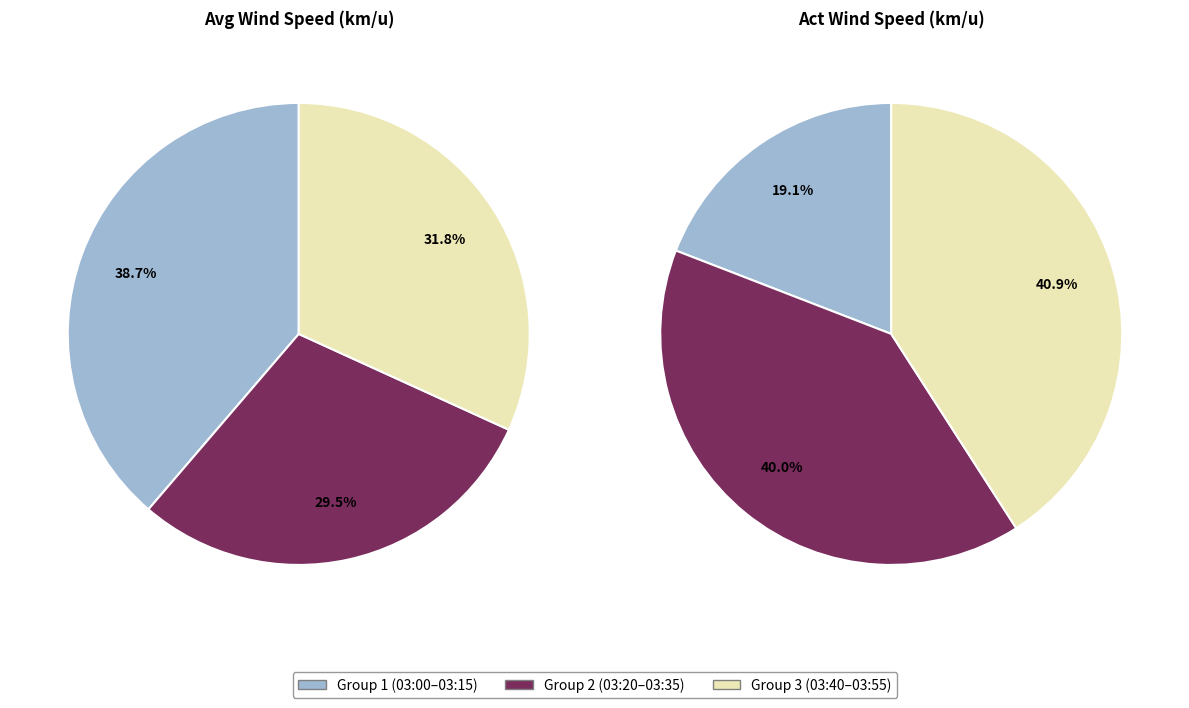

Approximately how many times larger is the value at 03:55 compared to 03:05?

1.0